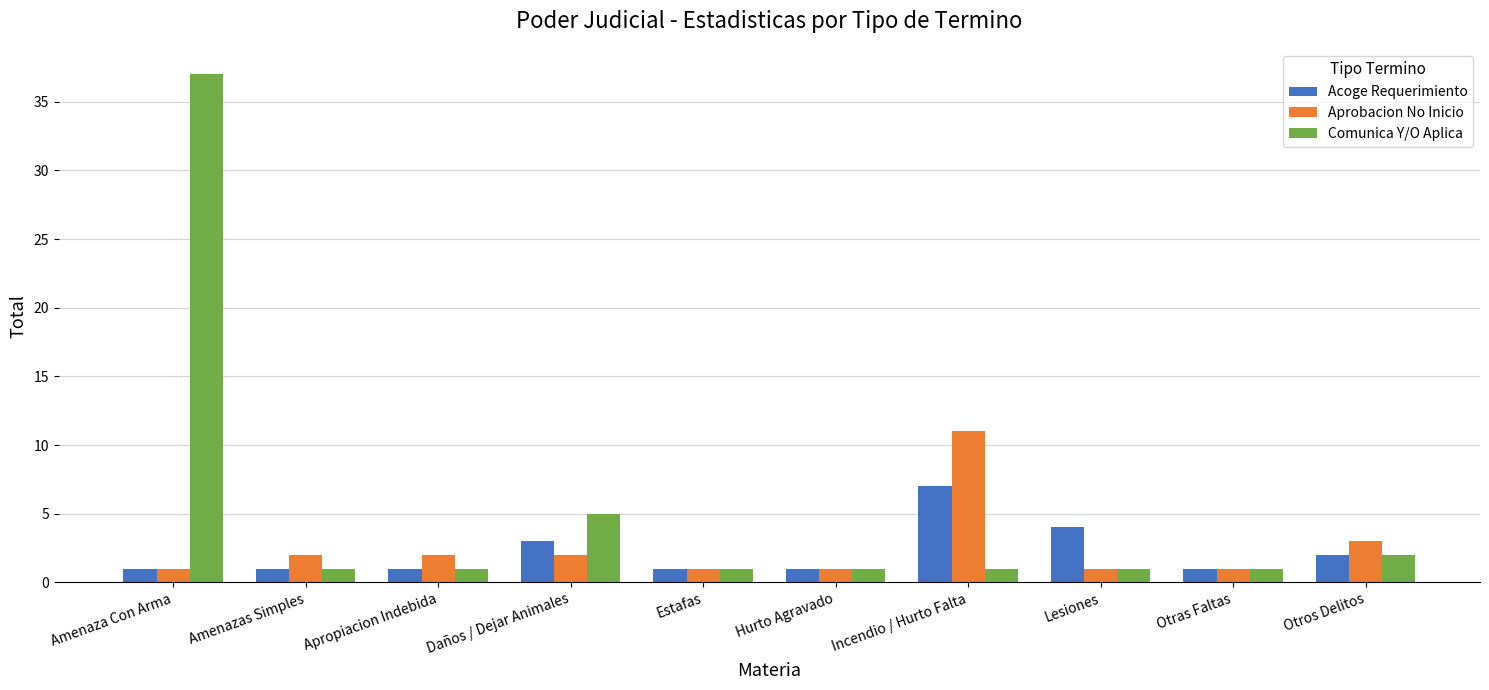

What is the spread (max minus min) of values at Daños / Dejar Animales?

3